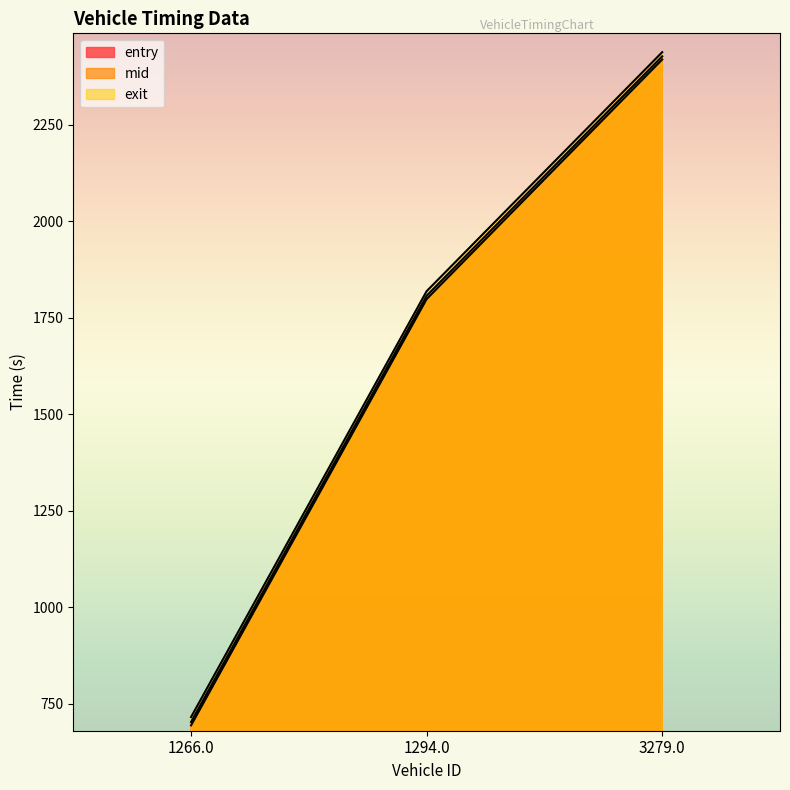

At which category is the sum across all series the highest?

3279.0